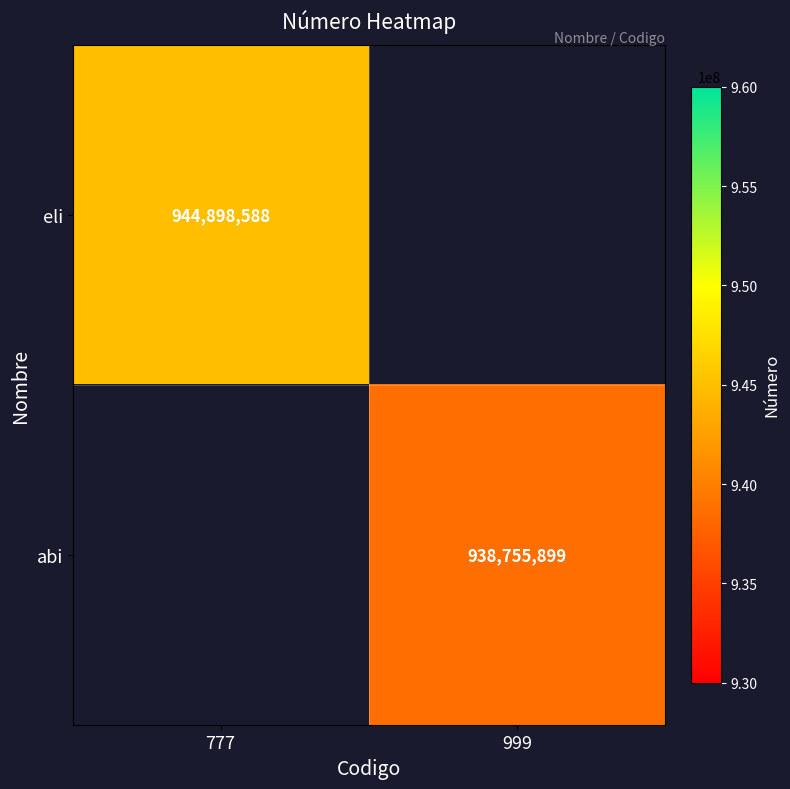

Is the value of eli at 777 greater than the value of abi at 999?

Yes